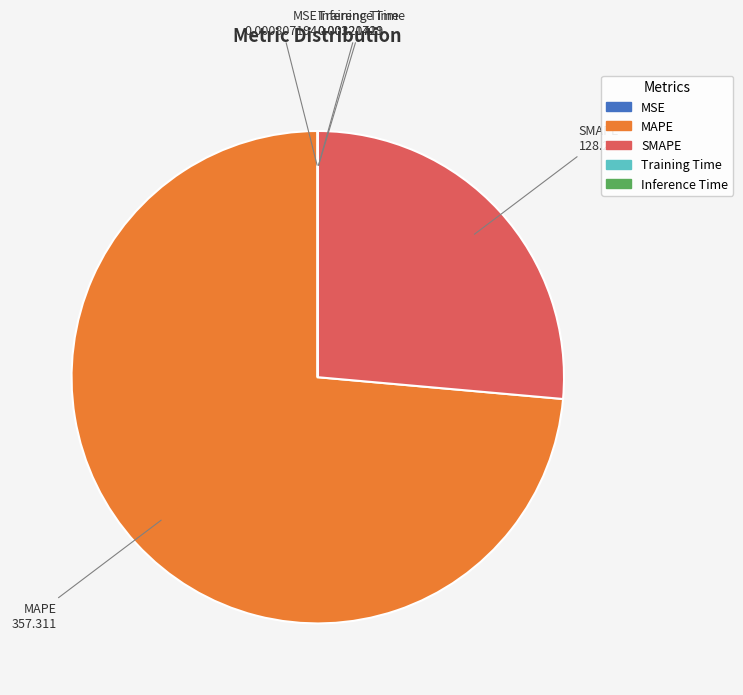

Between SMAPE and MAPE, which is larger?

MAPE